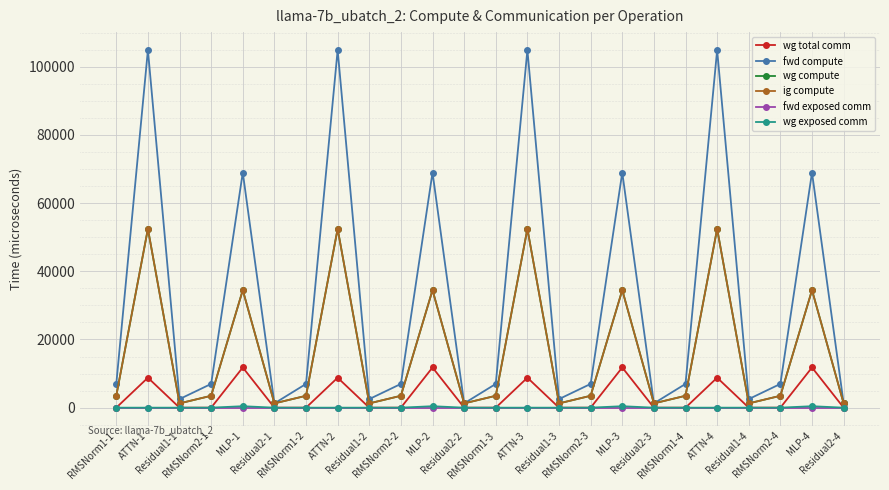

Which category has the lowest value in the wg compute series?

Residual1-1